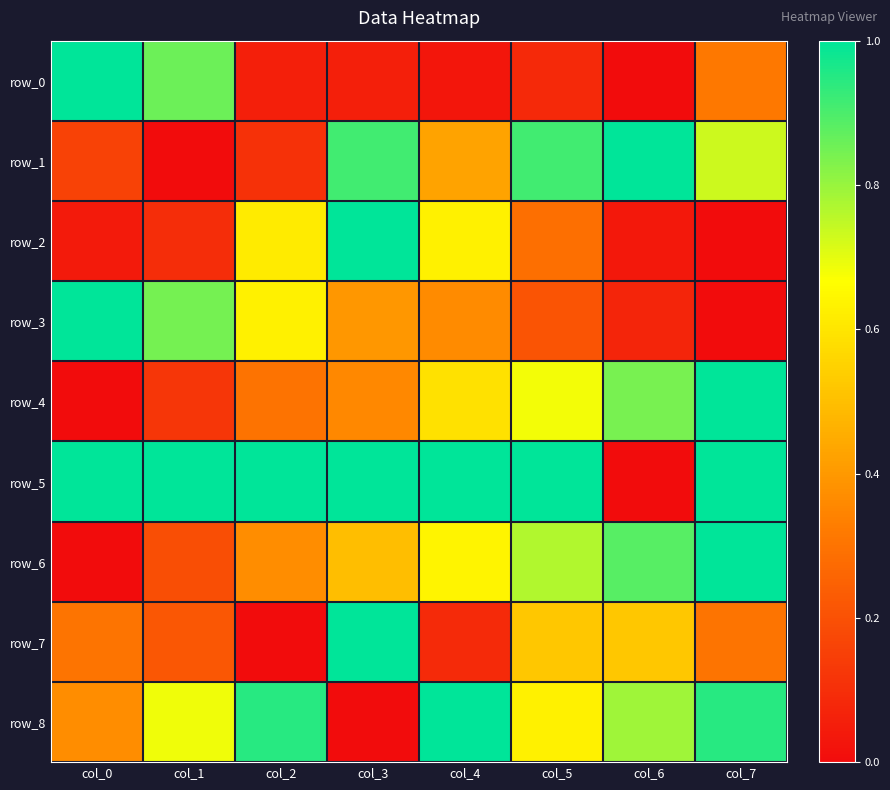

True or false: row_0 has a value of 1.0 at col_0.

True